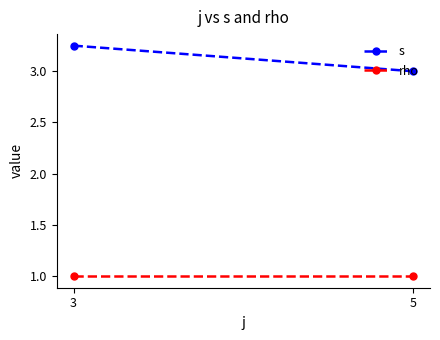

At 5, list the series in order from smallest to largest.

rho, s